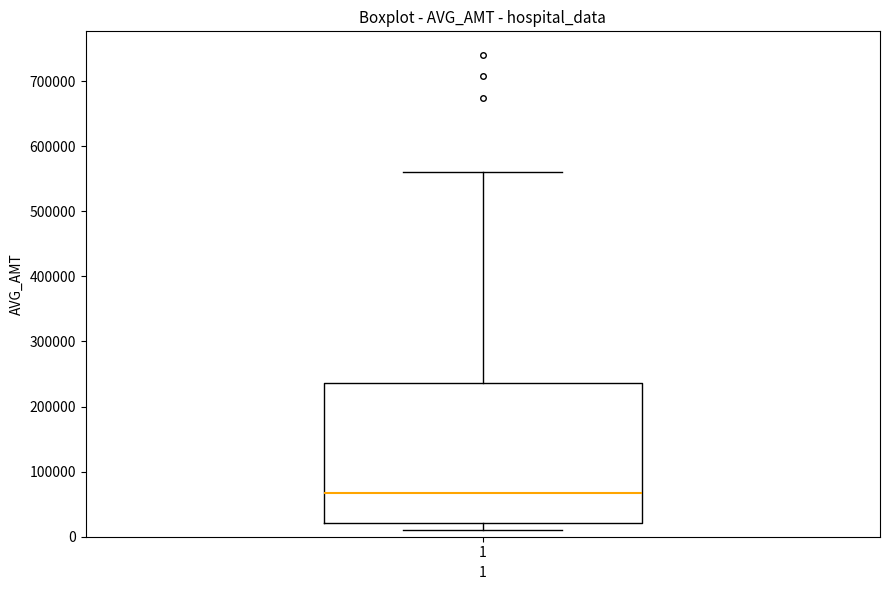

Read this box plot against the y-axis: the position of the median line, the range covered by the box, and the ends of both whiskers. The values are not printed on the chart, so give them approximately, as read against the axis.

median 70000, box 20000 to 240000, whiskers 10000 to 560000